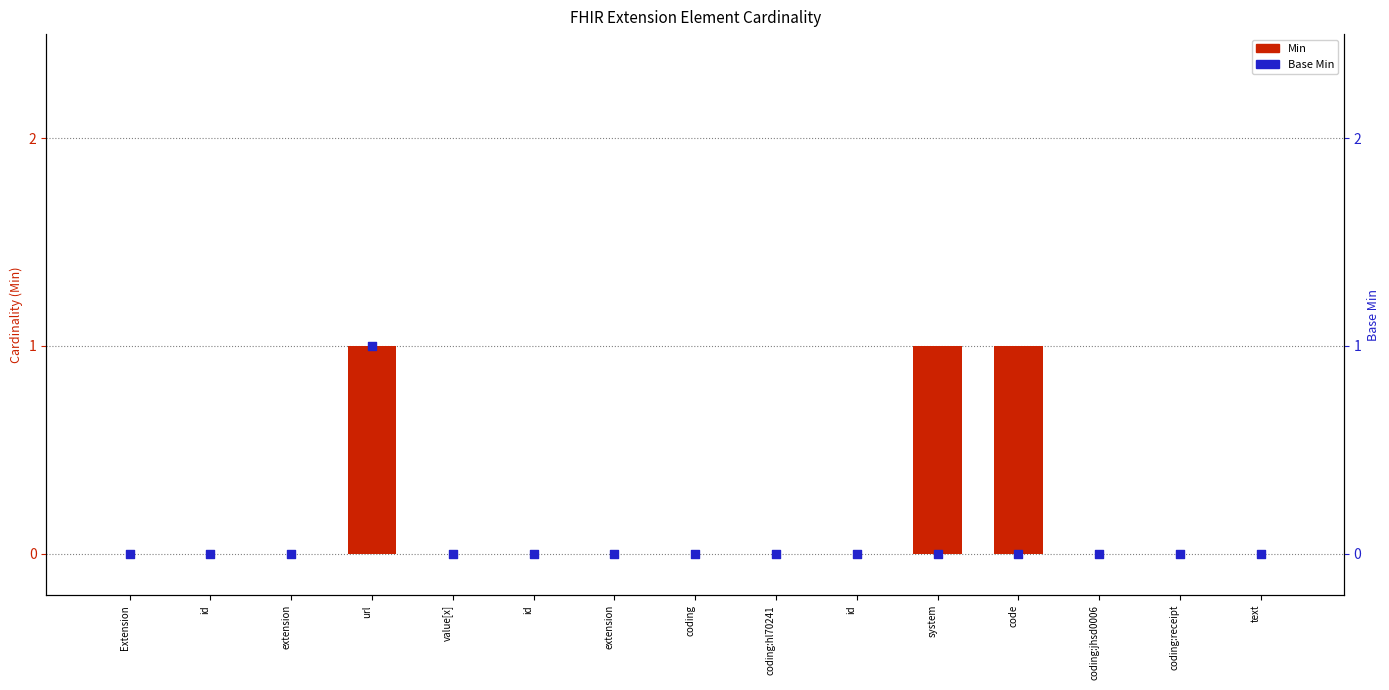

At how many categories does at least one series exceed 0?

3